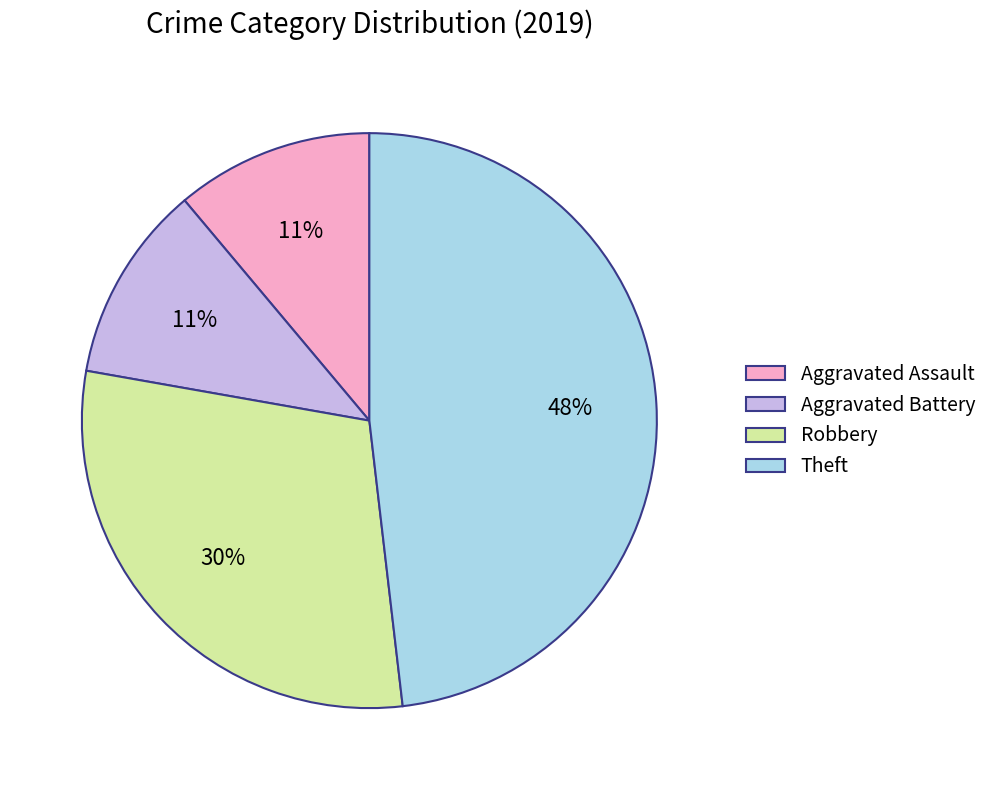

Which has a higher value, Aggravated Battery or Robbery?

Robbery